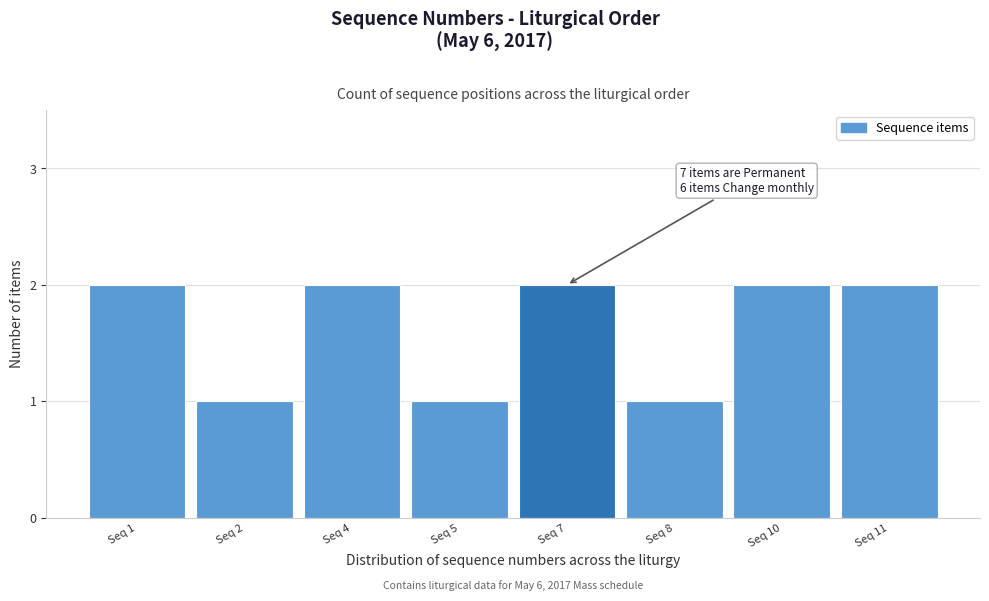

Reading left to right, what are all the values shown in this chart?

Seq 1=2	Seq 2=1	Seq 4=2	Seq 5=1	Seq 7=2	Seq 8=1	Seq 10=2	Seq 11=2